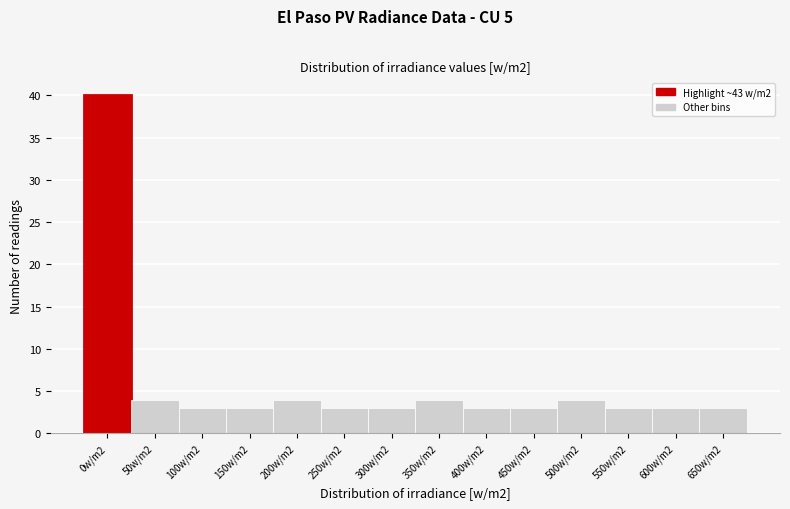

Reading left to right, extract all data points from this chart.

0w/m2=40	50w/m2=4	100w/m2=3	150w/m2=3	200w/m2=4	250w/m2=3	300w/m2=3	350w/m2=4	400w/m2=3	450w/m2=3	500w/m2=4	550w/m2=3	600w/m2=3	650w/m2=3